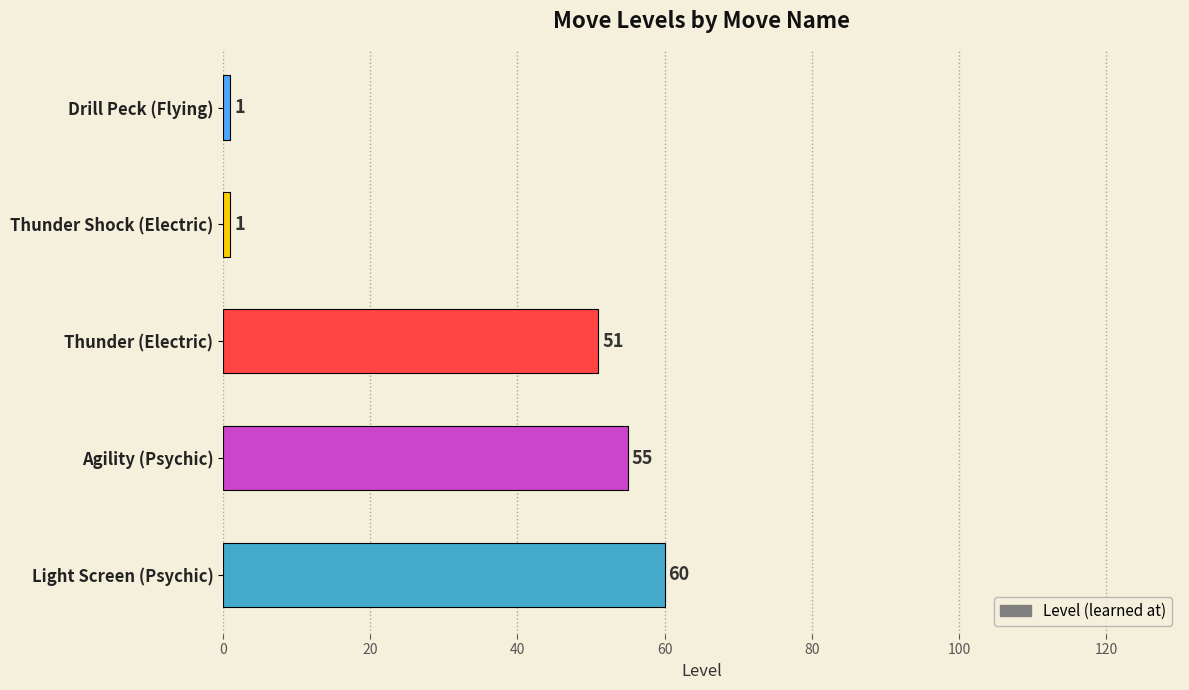

What is the value of the 1st bar from the top?

1